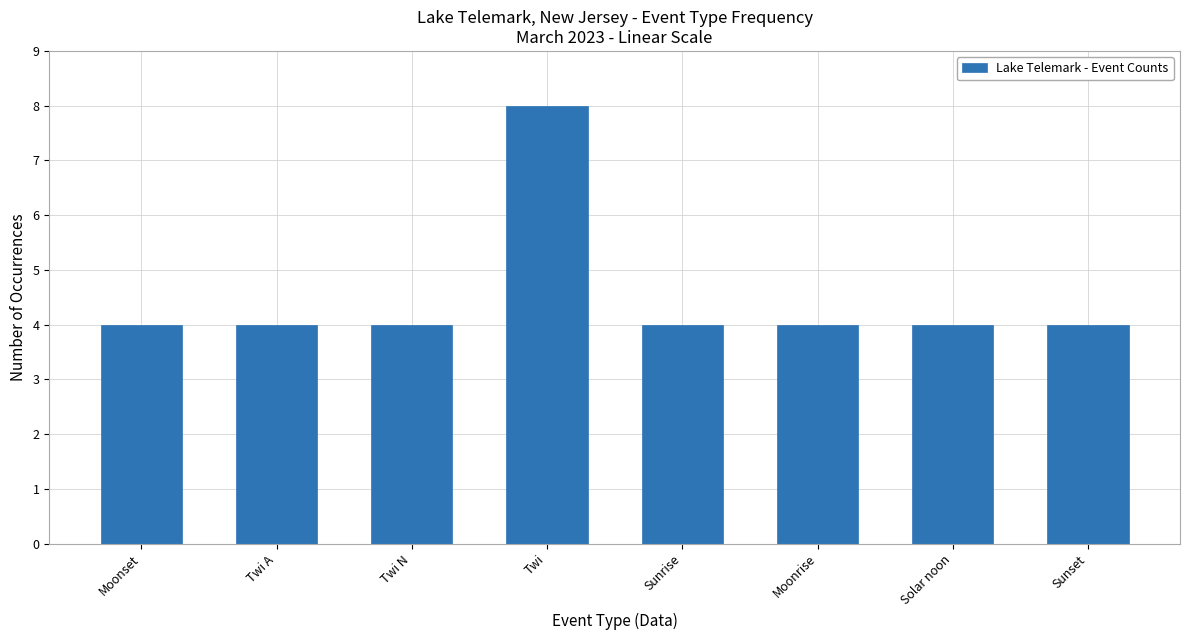

Reading right to left, transcribe all the data shown in this chart.

Sunset=4	Solar noon=4	Moonrise=4	Sunrise=4	Twi=8	Twi N=4	Twi A=4	Moonset=4